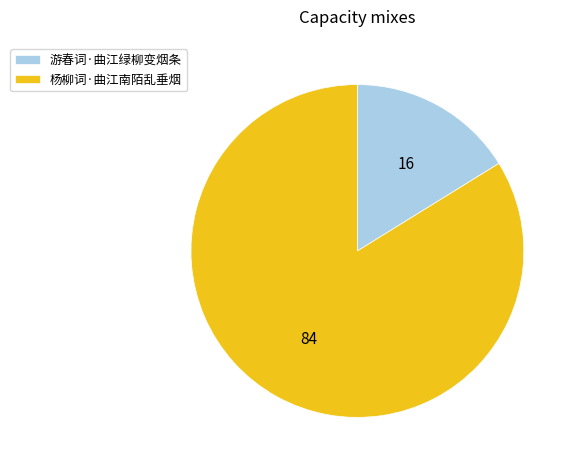

Approximately how many times larger is the value at 杨柳词·曲江南陌乱垂烟 compared to 游春词·曲江绿柳变烟条?

5.2